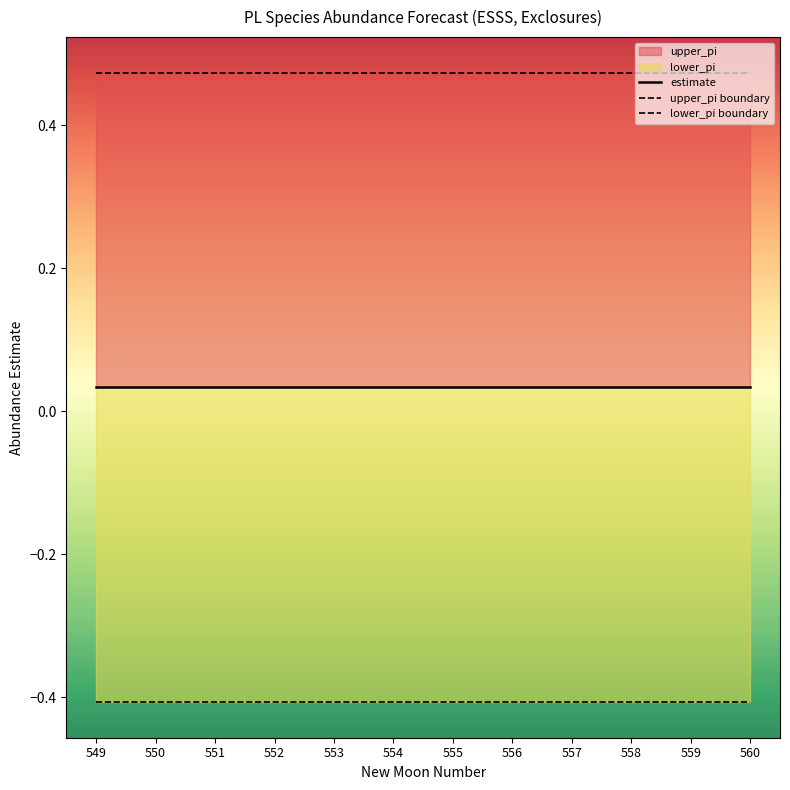

True or false: lower_pi boundary and estimate intersect in this chart.

False